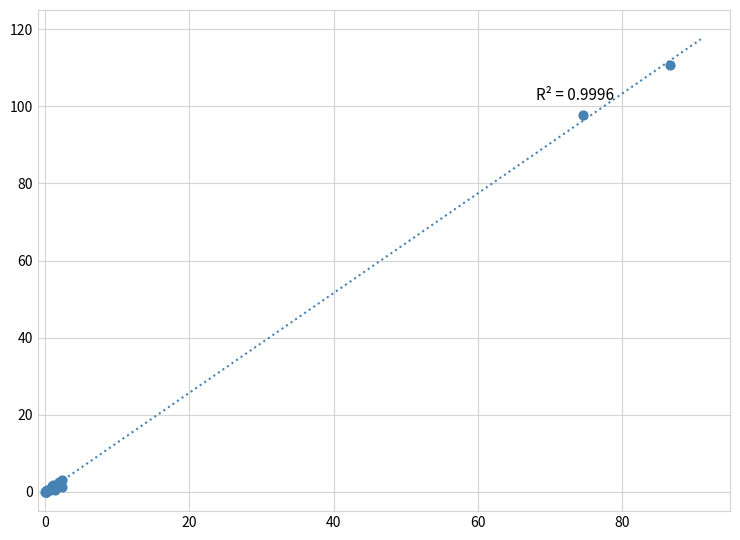

What Y value in the scatter plot is closest to 55?

97.7